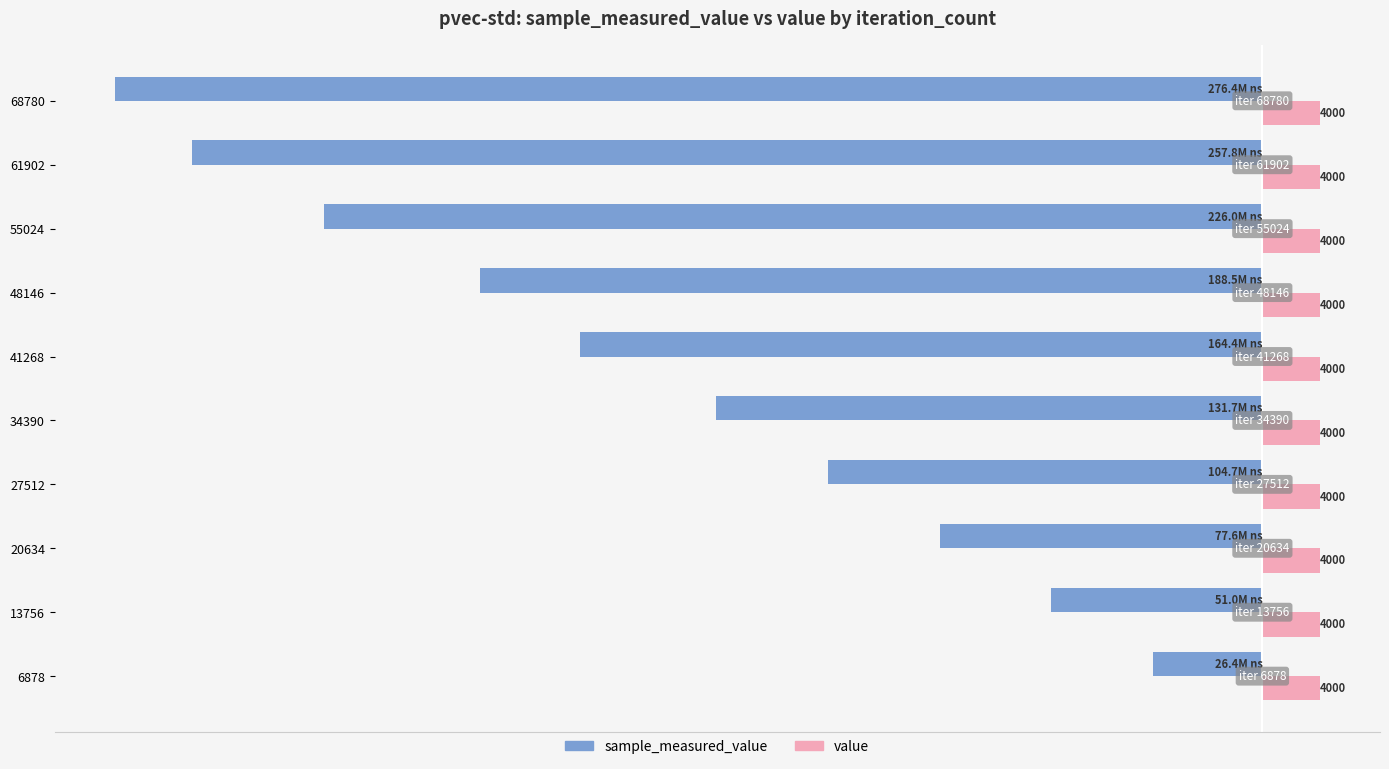

What are all the series names shown in the legend?

sample_measured_value, value